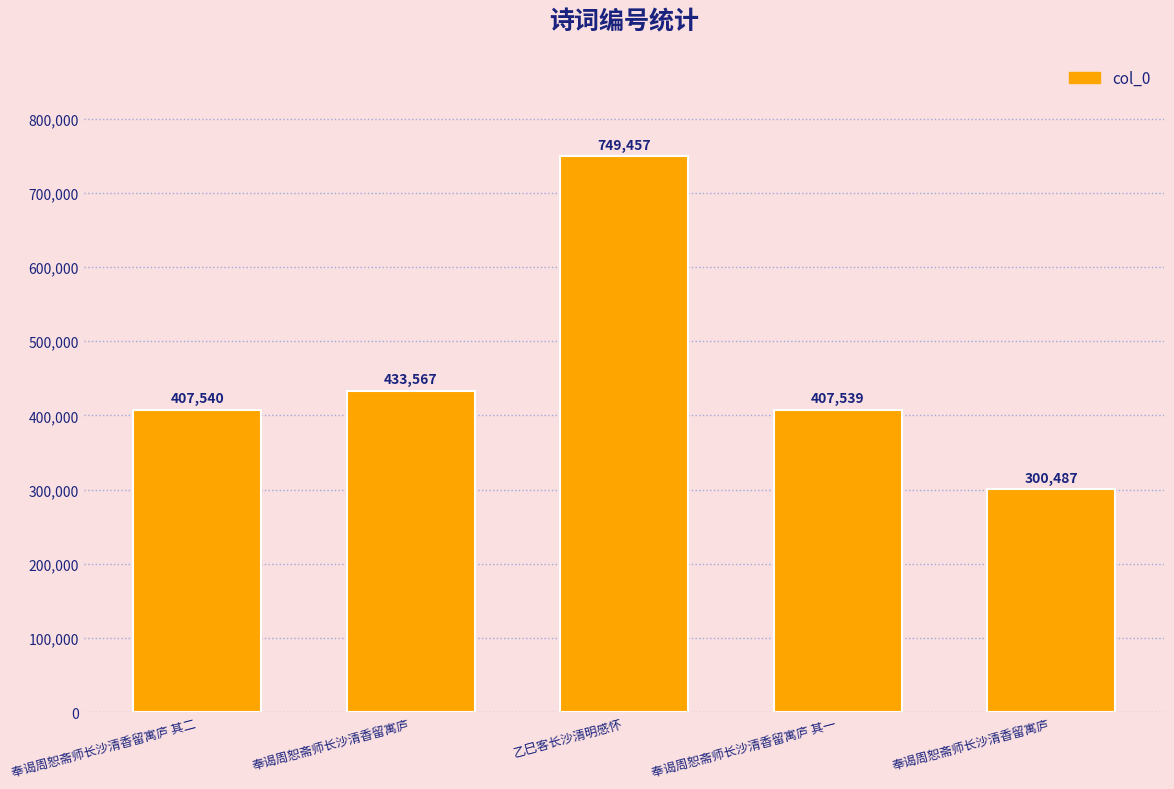

Are the bars horizontal?

No